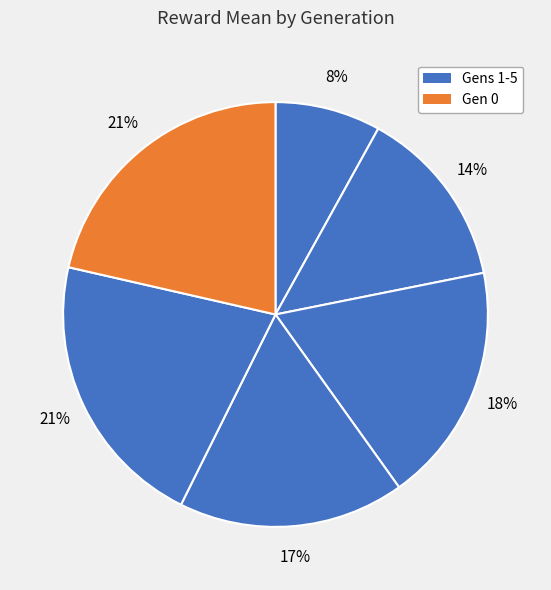

To the nearest percent, what is the difference between the largest and smallest slice percentages?

13%